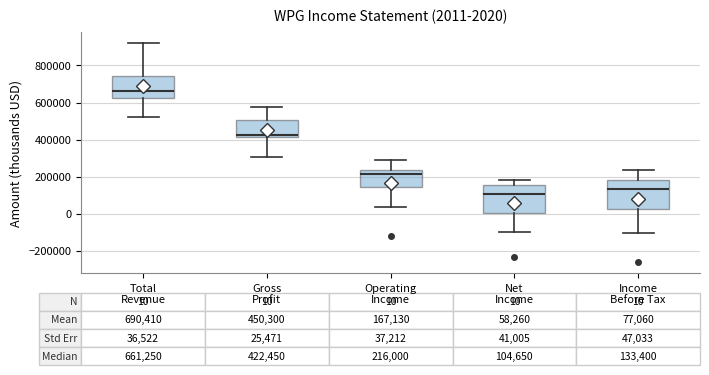

Which box's median line is the highest?

Total Revenue